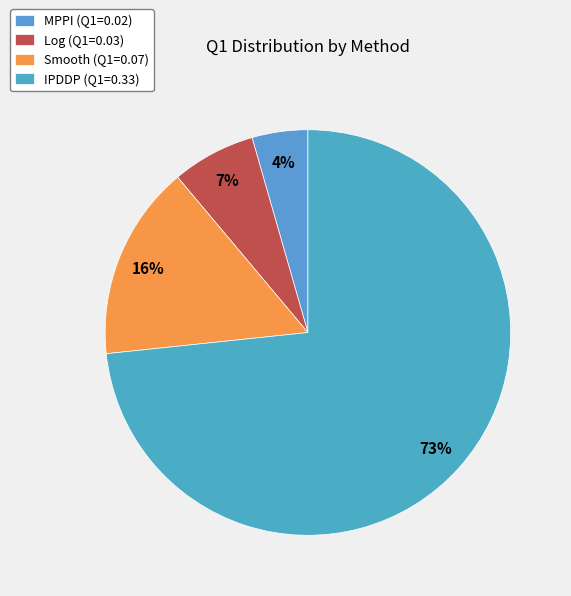

What percentage is the IPDDP slice, to the nearest percent?

73%